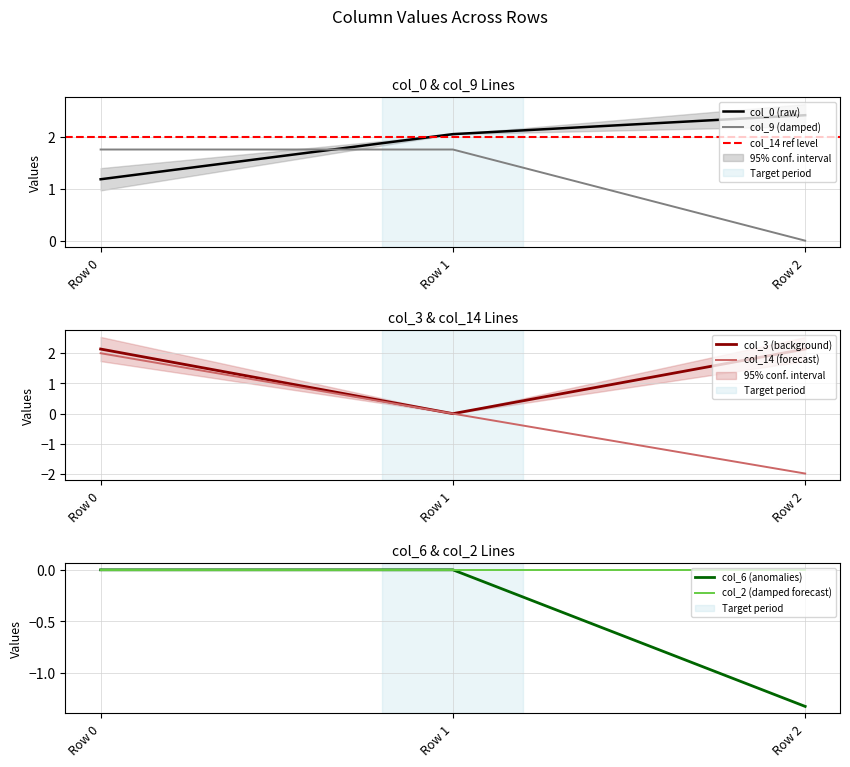

What is the total value across all series at Row 0?

7.1